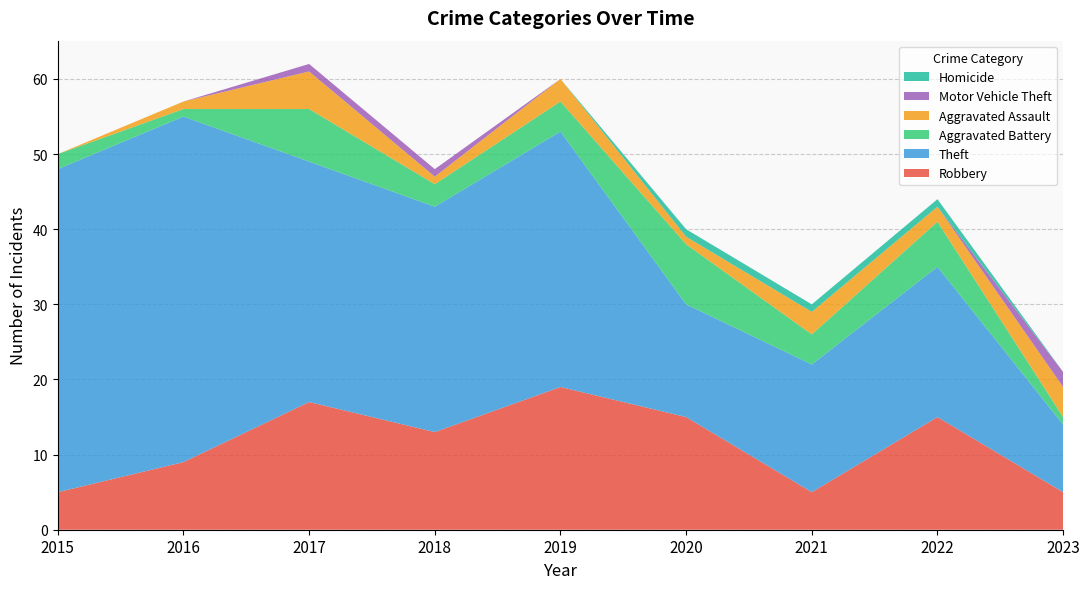

Reading left to right, transcribe all the data shown in this chart.

Robbery: 5	9	17	13	19	15	5	15	5
Theft: 43	46	32	30	34	15	17	20	9
Aggravated Battery: 2	1	7	3	4	8	4	6	1
Aggravated Assault: 0	1	5	1	3	1	3	2	4
Motor Vehicle Theft: 0	0	1	1	0	0	0	0	2
Homicide: 0	0	0	0	0	1	1	1	0